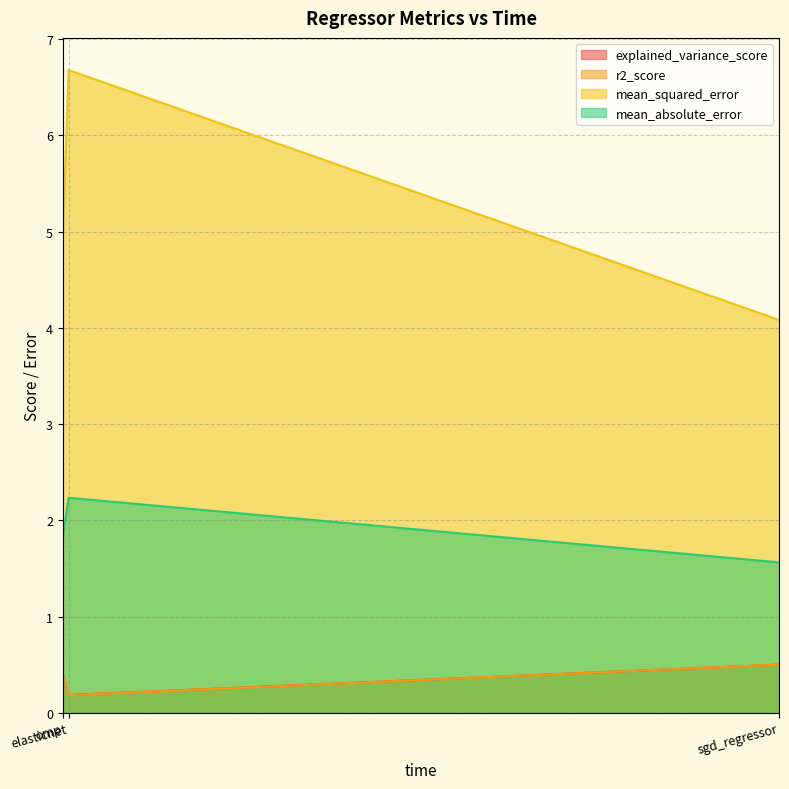

What are all the series names shown in the legend?

explained_variance_score, r2_score, mean_squared_error, mean_absolute_error